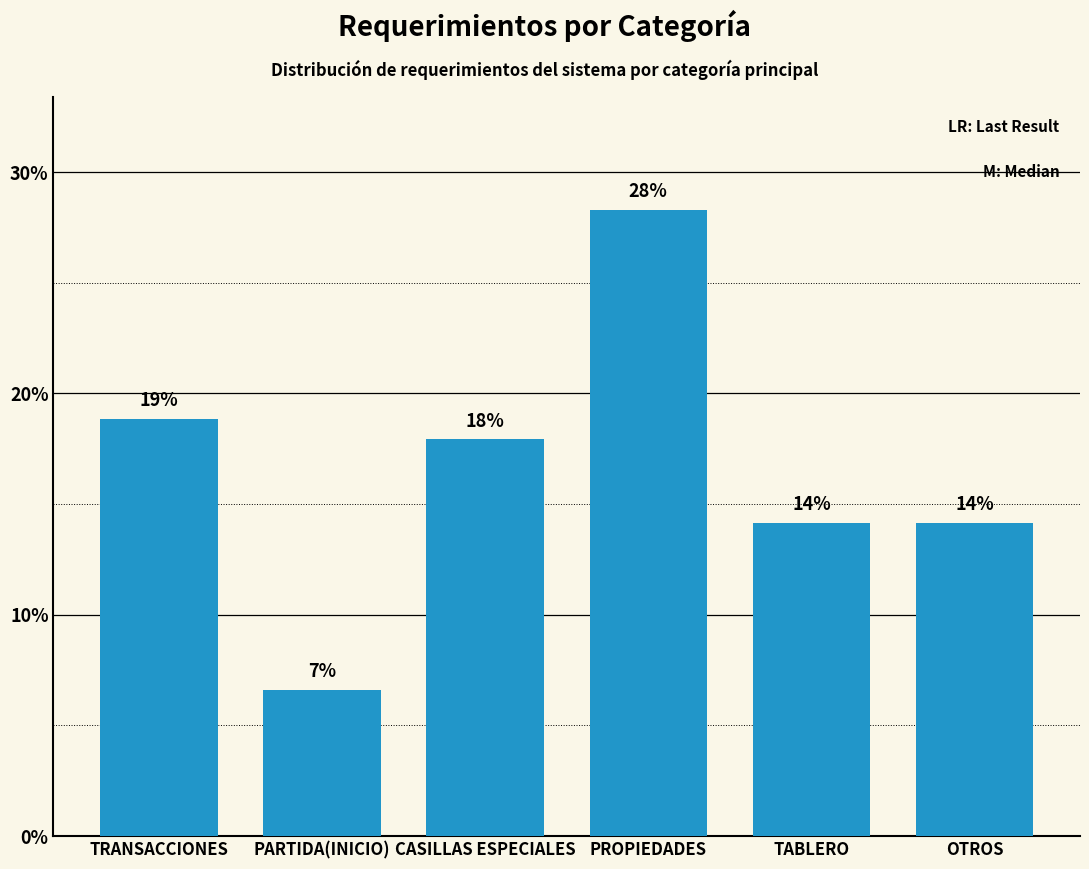

Where is the data nearest to the value 17?

CASILLAS ESPECIALES